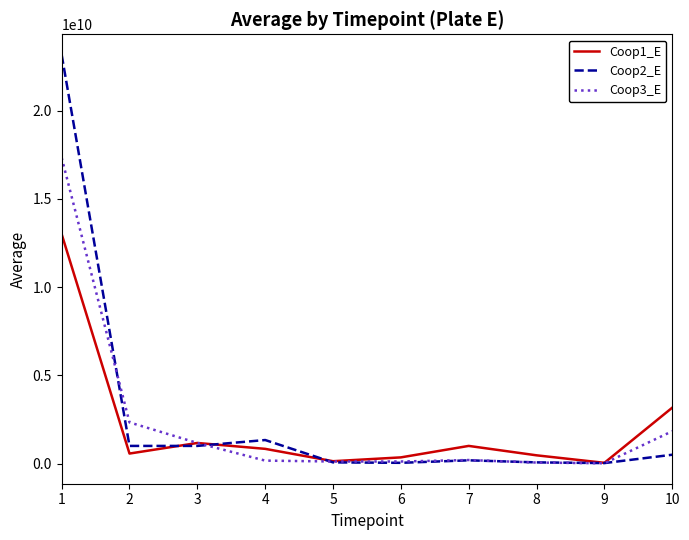

True or false: Coop1_E has more than 1 points higher than both neighbors.

True